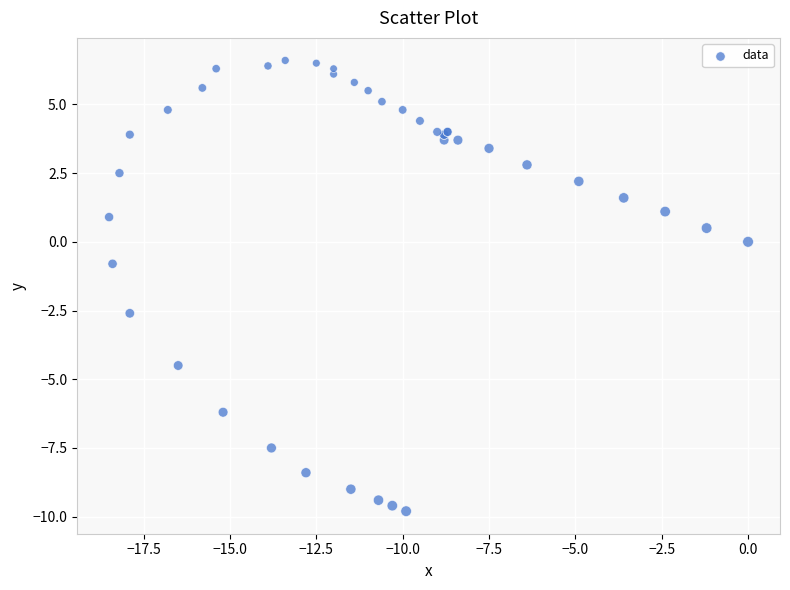

What Y value in the scatter plot is closest to -1?

-0.8